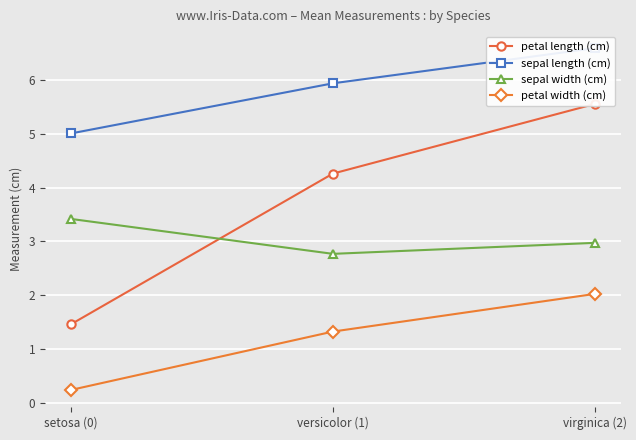

Is it true that sepal width (cm) equals 4.3 at versicolor (1)?

False